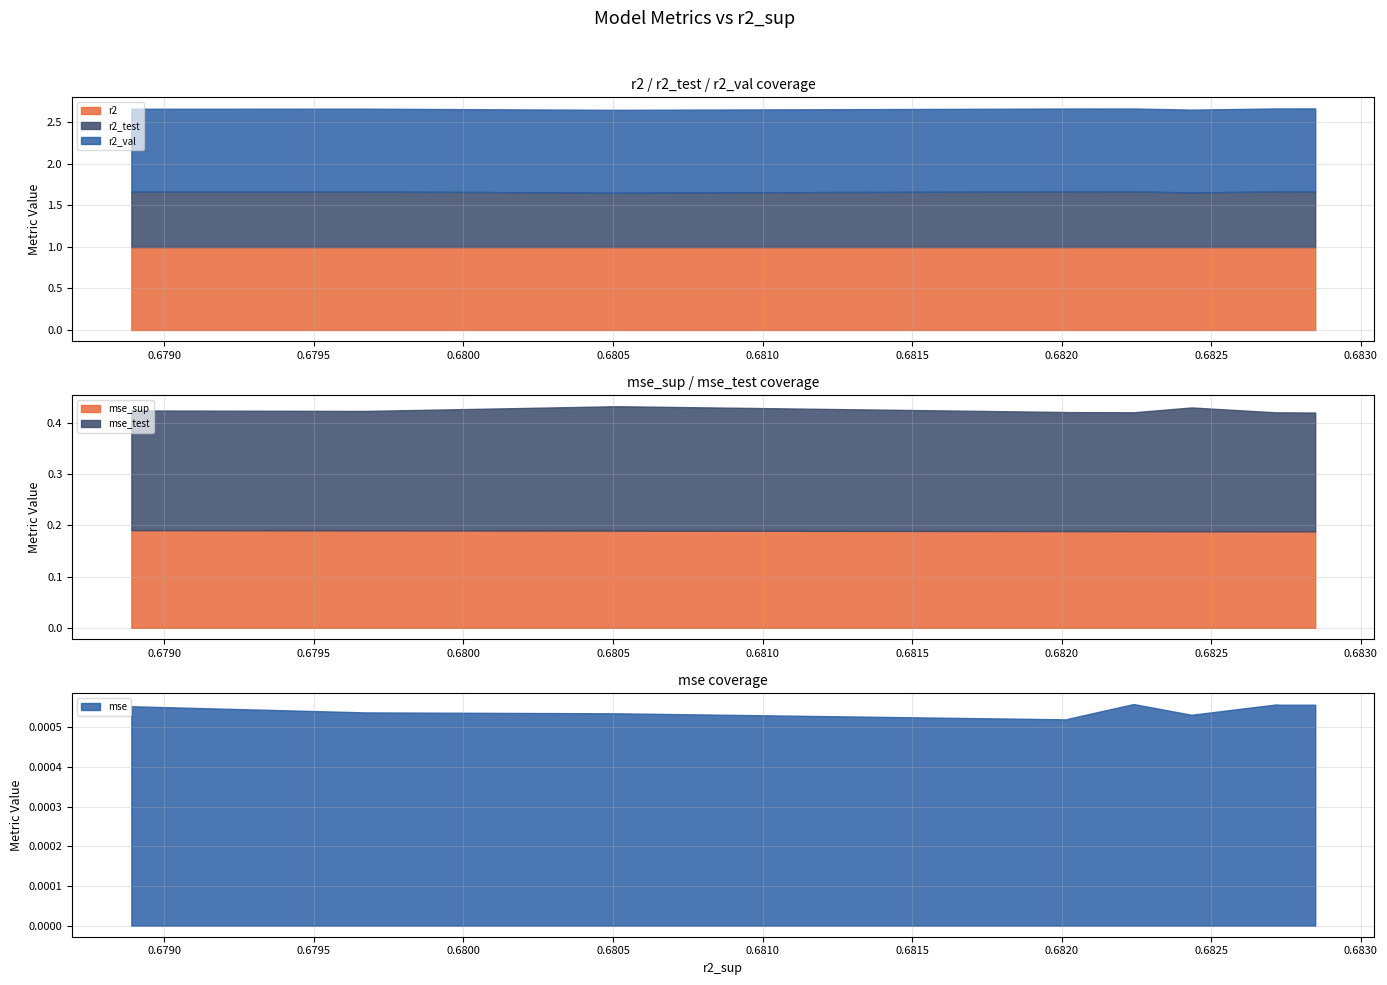

List the series in order of their peak value, highest first.

r2, r2_val, r2_test, mse_test, mse_sup, mse